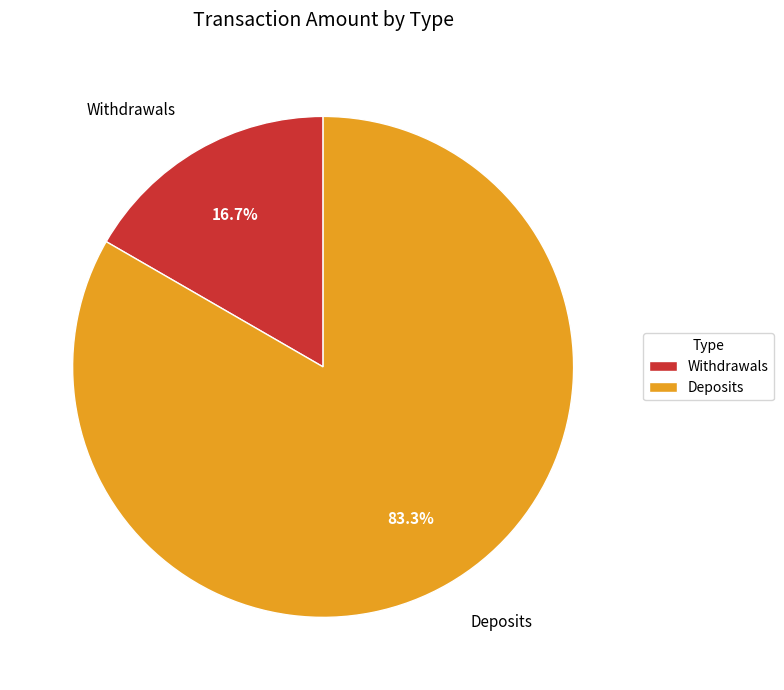

Rank the categories by value from lowest to highest.

Withdrawals, Deposits